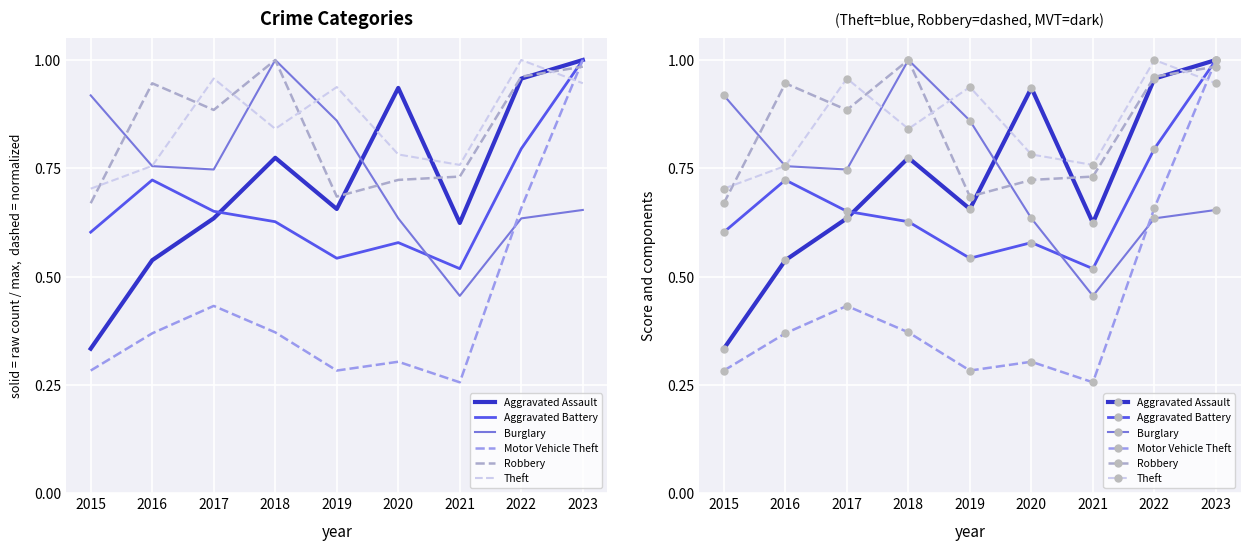

Reading right to left, what are all the values shown in this chart?

Aggravated Assault: 2023=1.0	2022=1.0	2021=0.6	2020=0.9	2019=0.7	2018=0.8	2017=0.6	2016=0.5	2015=0.3
Aggravated Battery: 2023=1.0	2022=0.8	2021=0.5	2020=0.6	2019=0.5	2018=0.6	2017=0.7	2016=0.7	2015=0.6
Burglary: 2023=0.7	2022=0.6	2021=0.5	2020=0.6	2019=0.9	2018=1.0	2017=0.7	2016=0.8	2015=0.9
Motor Vehicle Theft: 2023=1.0	2022=0.7	2021=0.3	2020=0.3	2019=0.3	2018=0.4	2017=0.4	2016=0.4	2015=0.3
Robbery: 2023=1.0	2022=1.0	2021=0.7	2020=0.7	2019=0.7	2018=1.0	2017=0.9	2016=0.9	2015=0.7
Theft: 2023=0.9	2022=1.0	2021=0.8	2020=0.8	2019=0.9	2018=0.8	2017=1.0	2016=0.8	2015=0.7